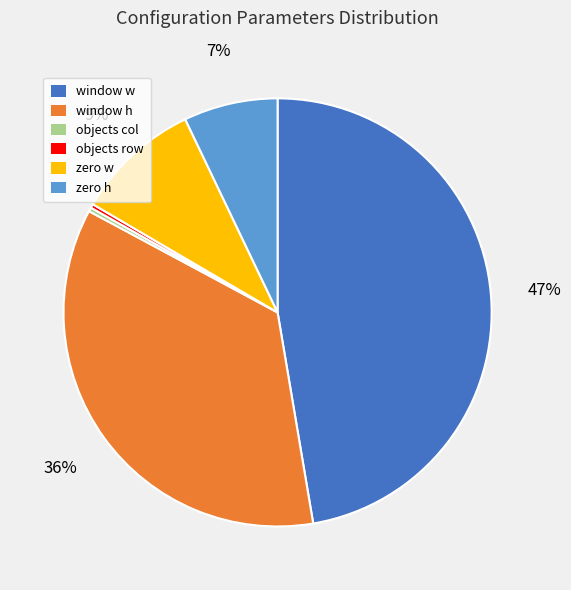

The zero w slice represents 2% of the pie. True or false?

False